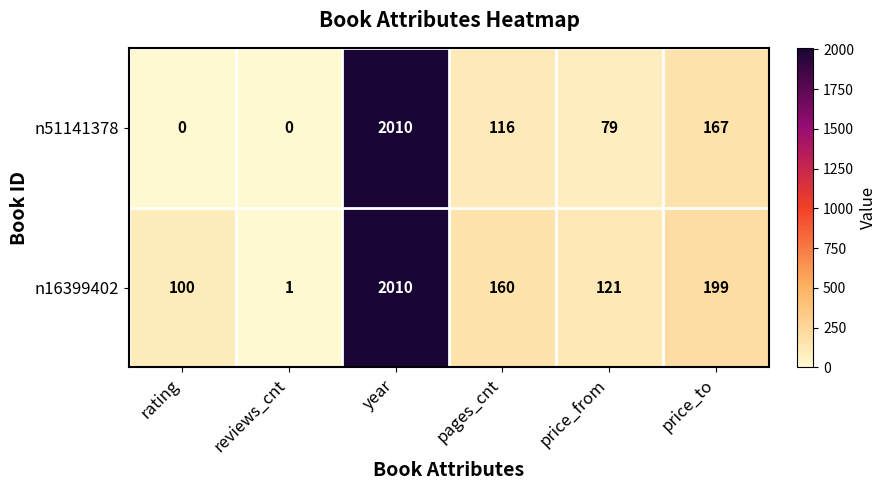

The value of n51141378 at reviews_cnt is -1238. True or false?

False